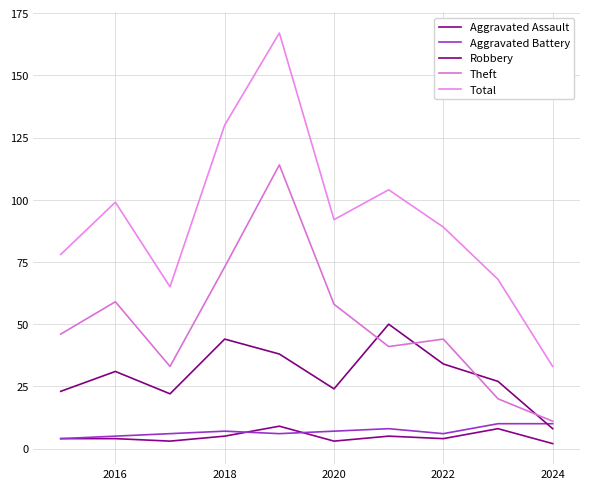

What is the difference between the maximum and minimum values in the Robbery series?

42